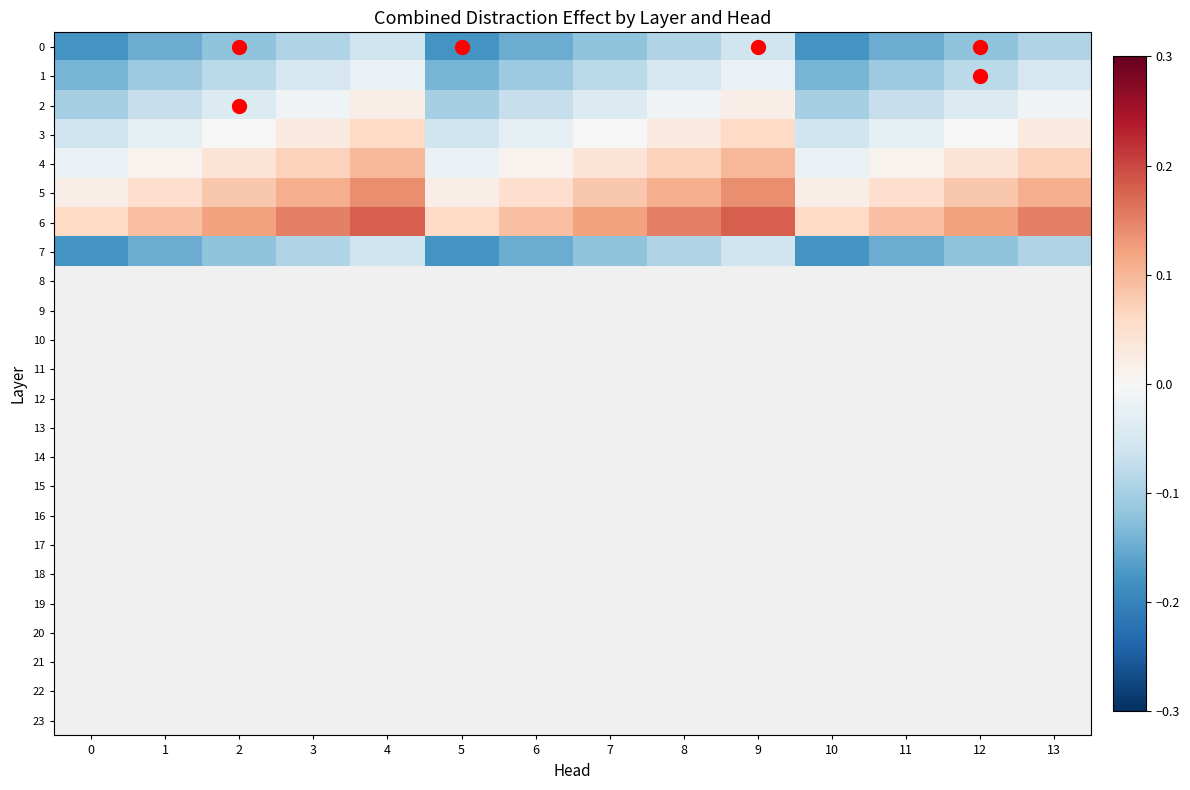

Where does the 3 series first go above 0?

3